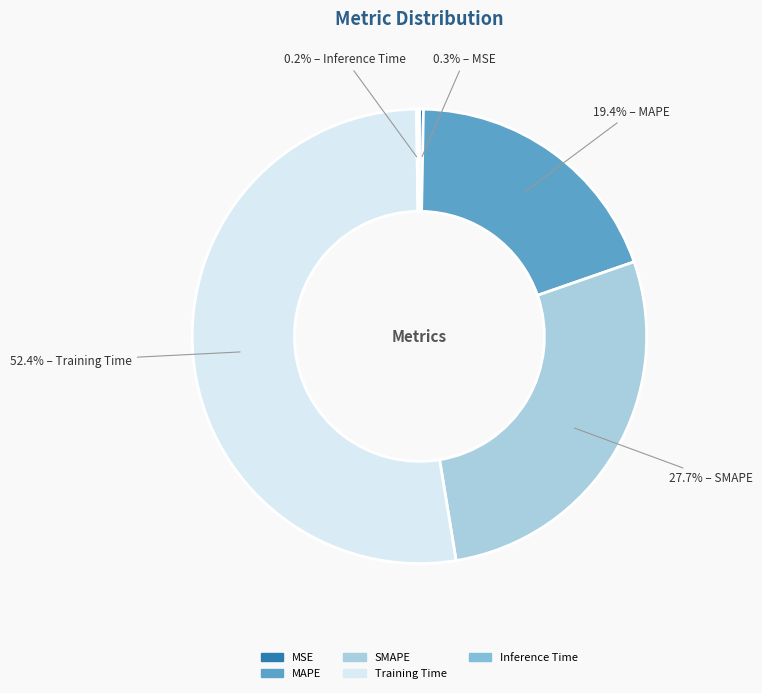

What percentage is NOT represented by MSE?

99.7%